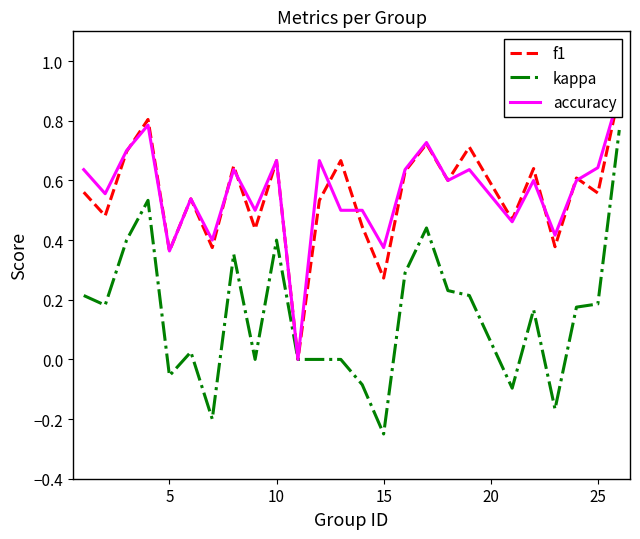

What is the minimum value shown in the chart?

-0.2